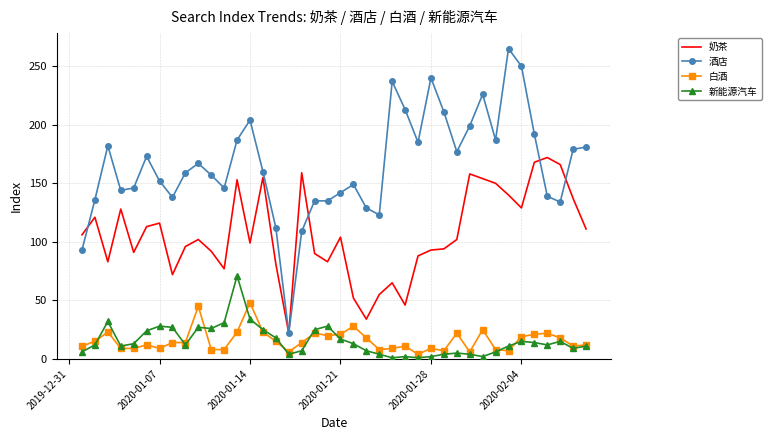

Which series has the widest spread of values?

酒店